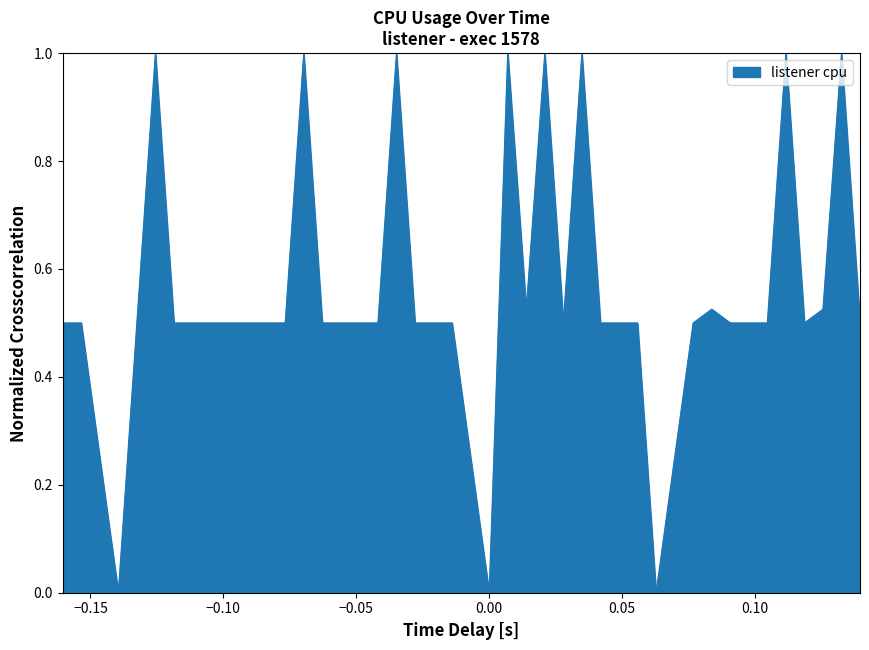

What is the greatest value displayed?

1.0